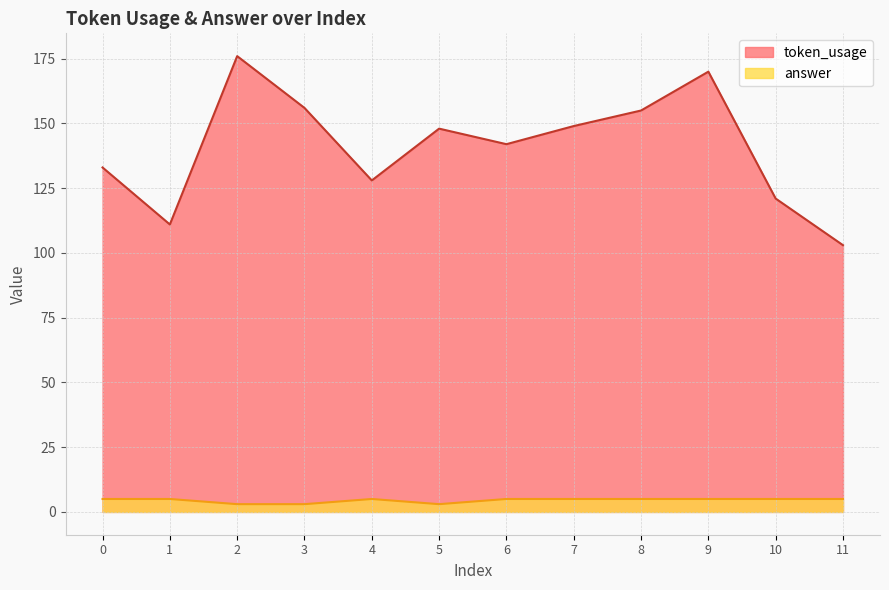

Is it true that answer equals 5 at 5?

False